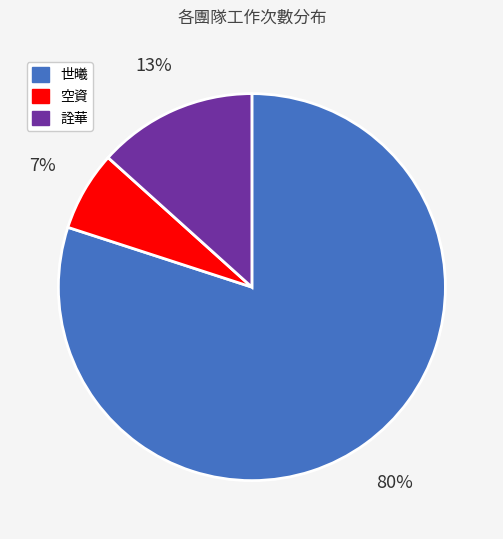

To the nearest percent, what is the average slice percentage?

33%